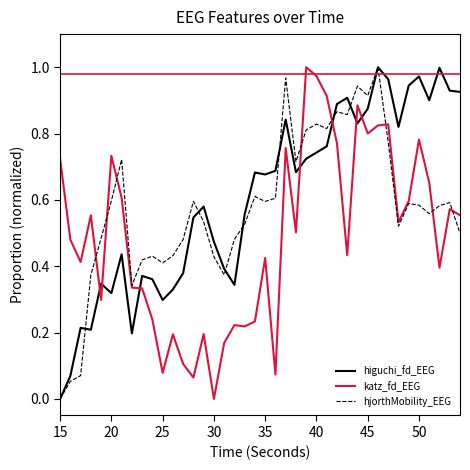

Which series has the largest total across all categories?

higuchi_fd_EEG